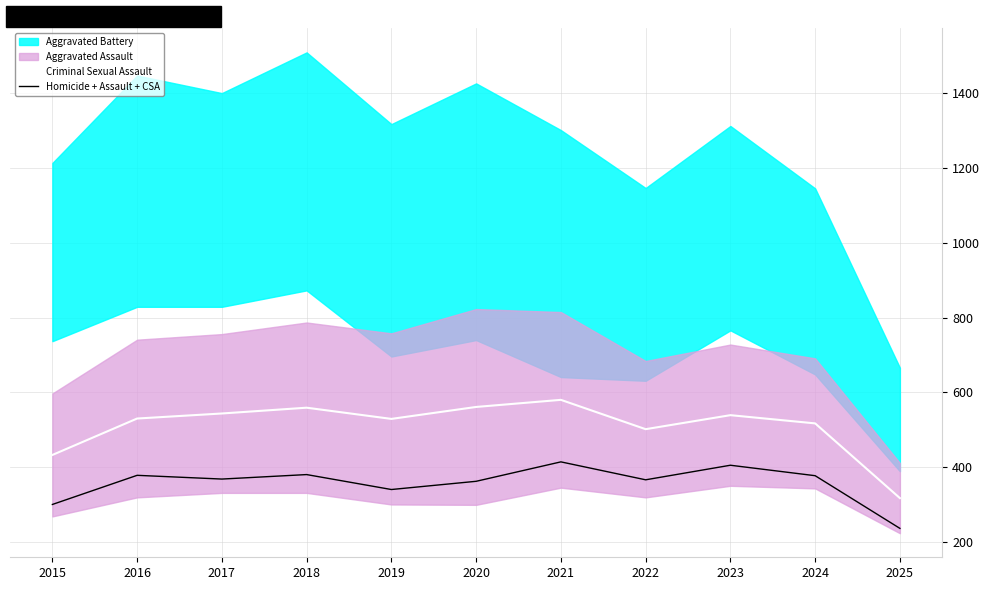

True or false: Homicide + Assault + CSA and Criminal Sexual Assault intersect in this chart.

False